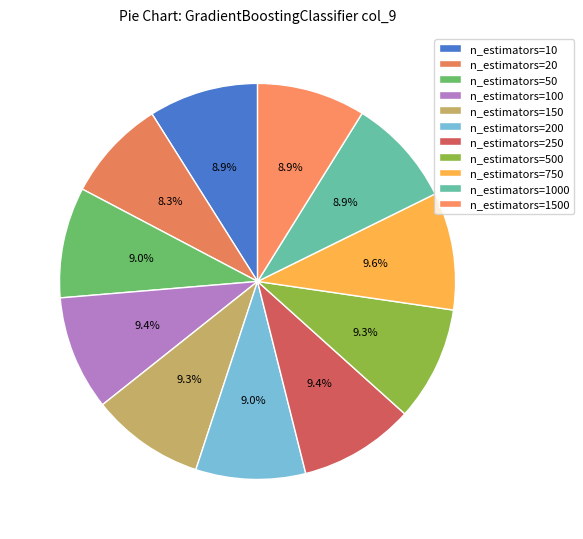

What is the smallest slice in the pie chart?

n_estimators=20